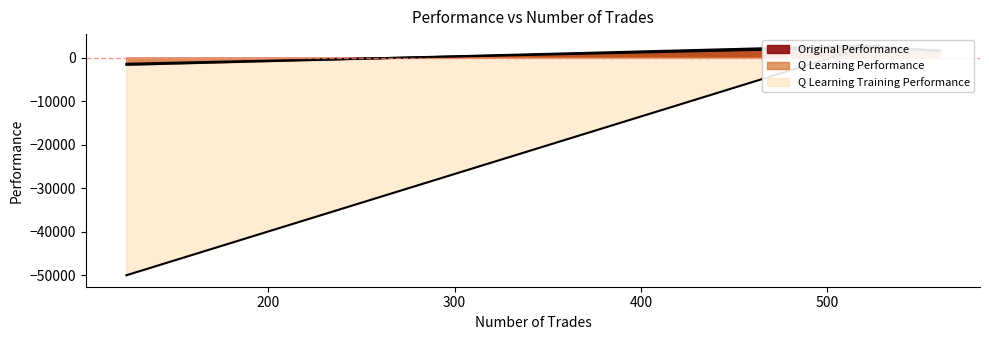

What is the highest value of the Original Performance series?

2787.0